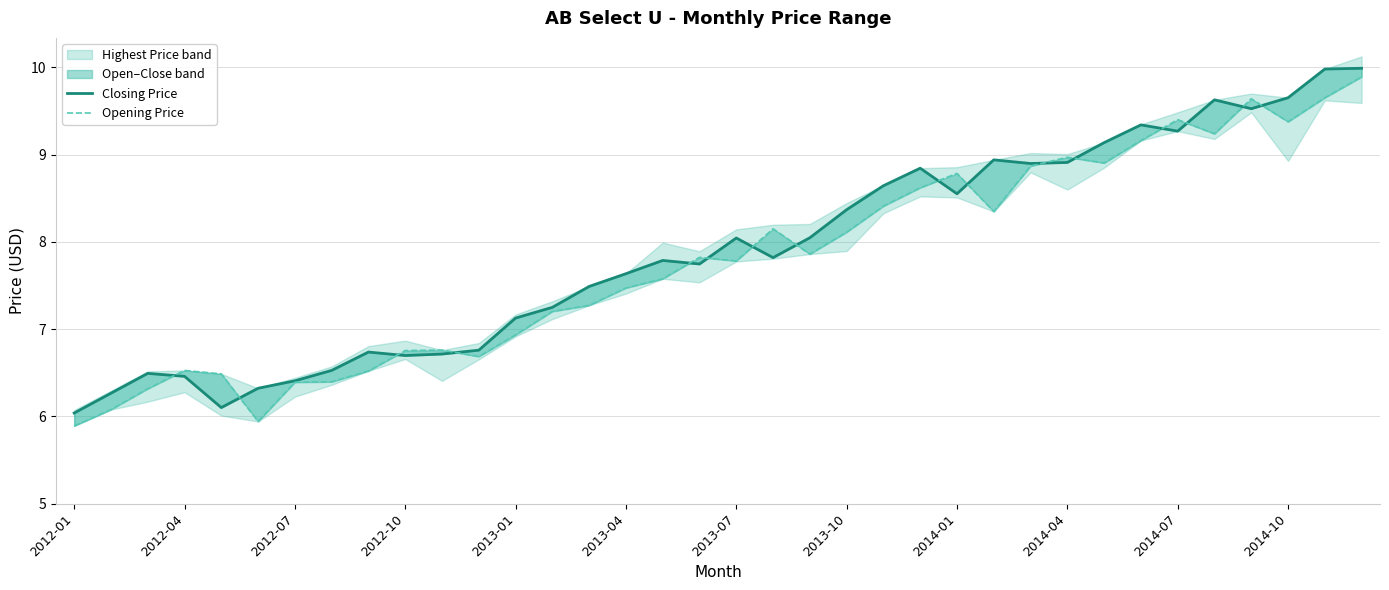

Which series ends up on top after the final intersection of Opening Price and Closing Price?

Closing Price